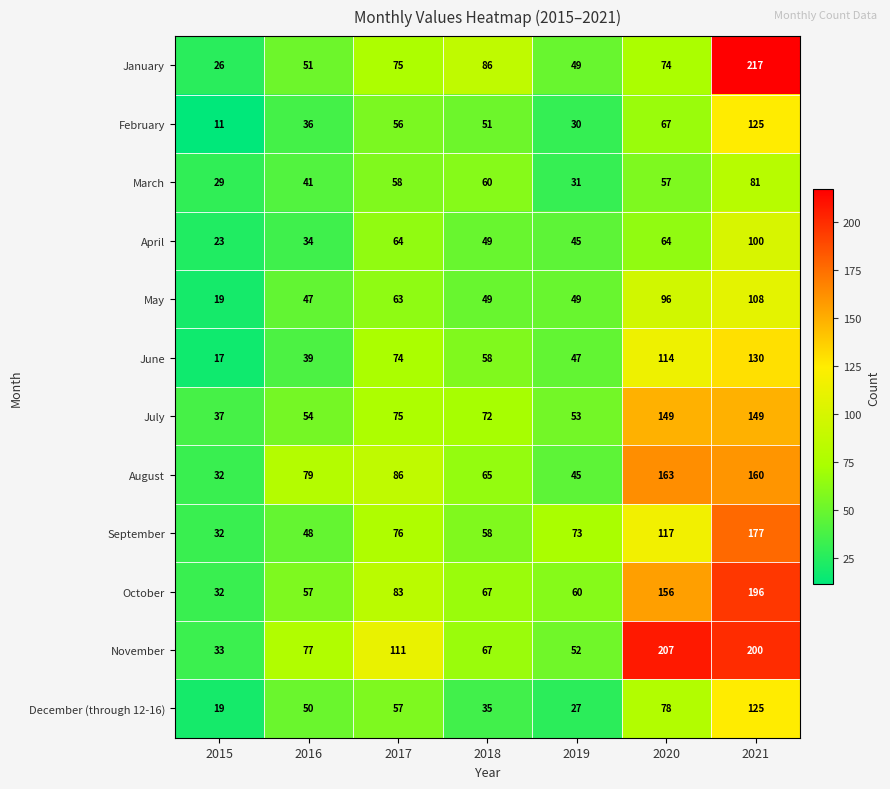

What is the average value of the May series?

62